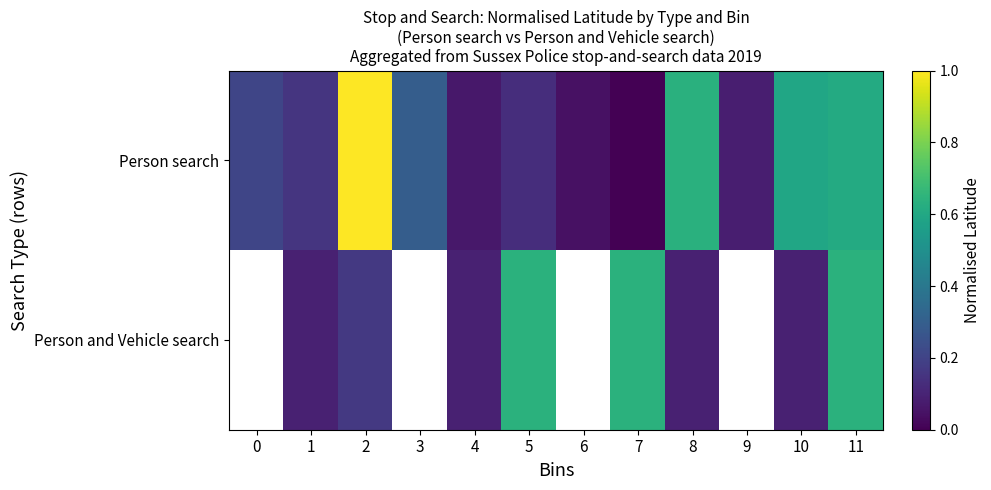

At which category is the sum across all series the highest?

11